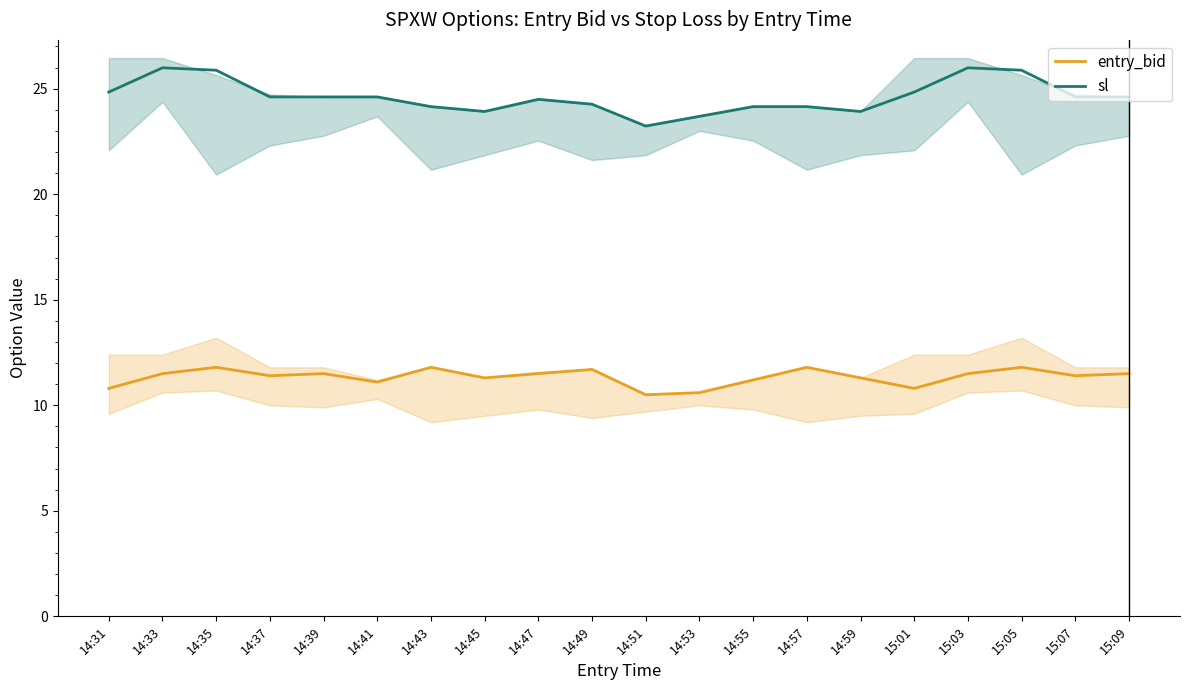

True or false: entry_bid and sl intersect in this chart.

False